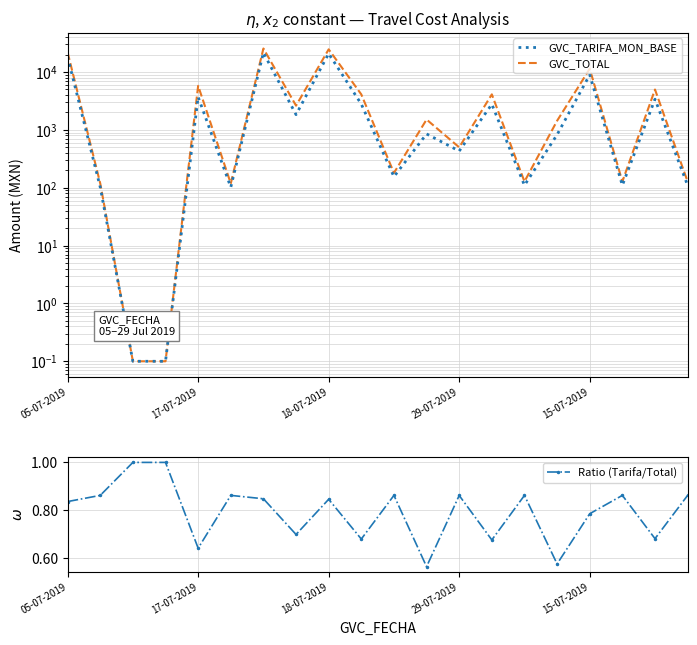

List the series in order of their overall mean, highest first.

GVC_TOTAL, GVC_TARIFA_MON_BASE, Ratio (Tarifa/Total)